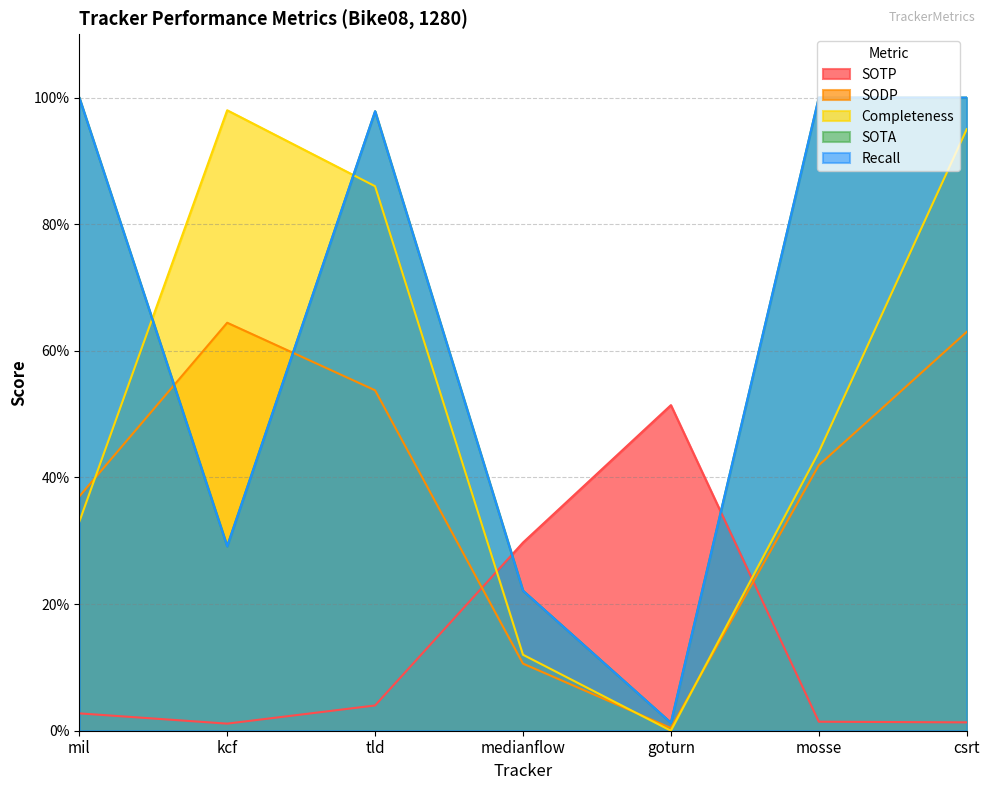

At how many categories does at least one series exceed 0?

7